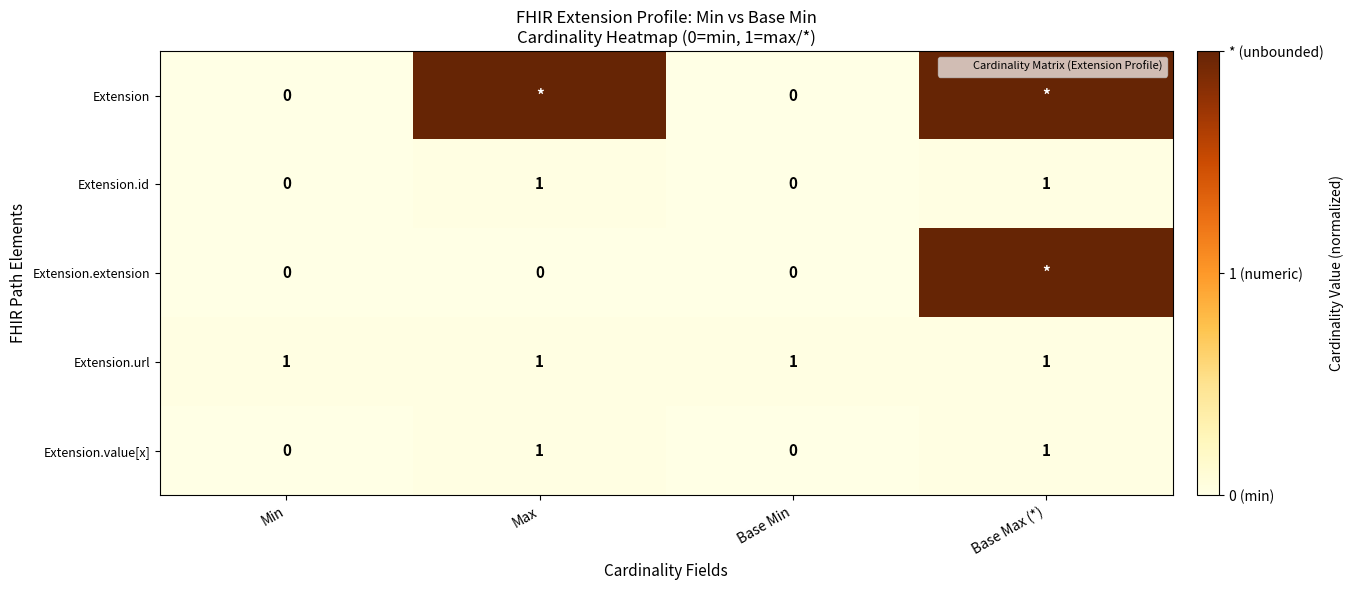

What is the sum of all Extension.url values?

4